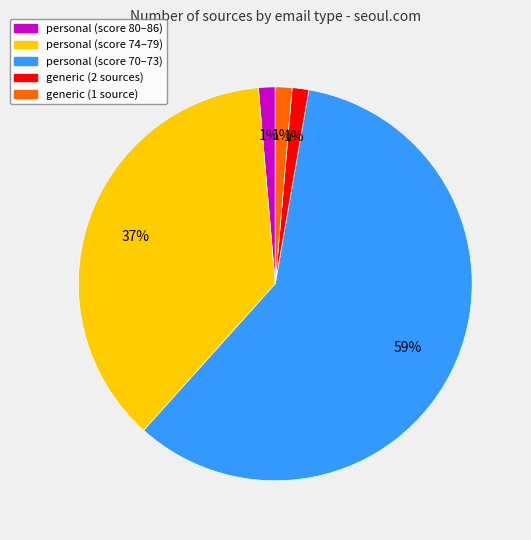

Is there a majority slice in this chart?

Yes